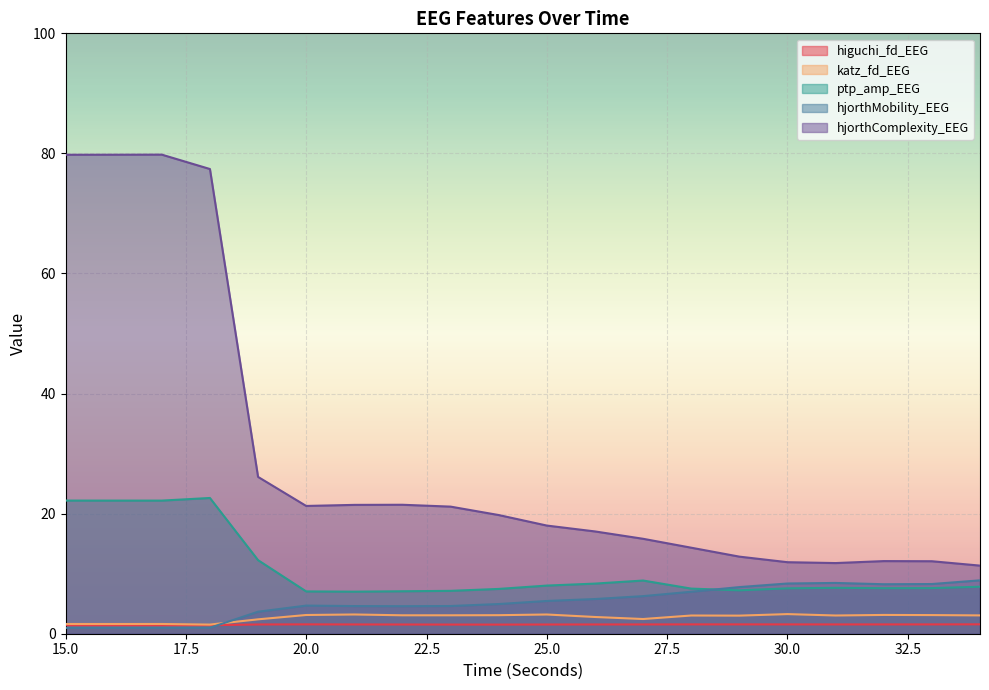

How many data points in hjorthComplexity_EEG are above 19?

10